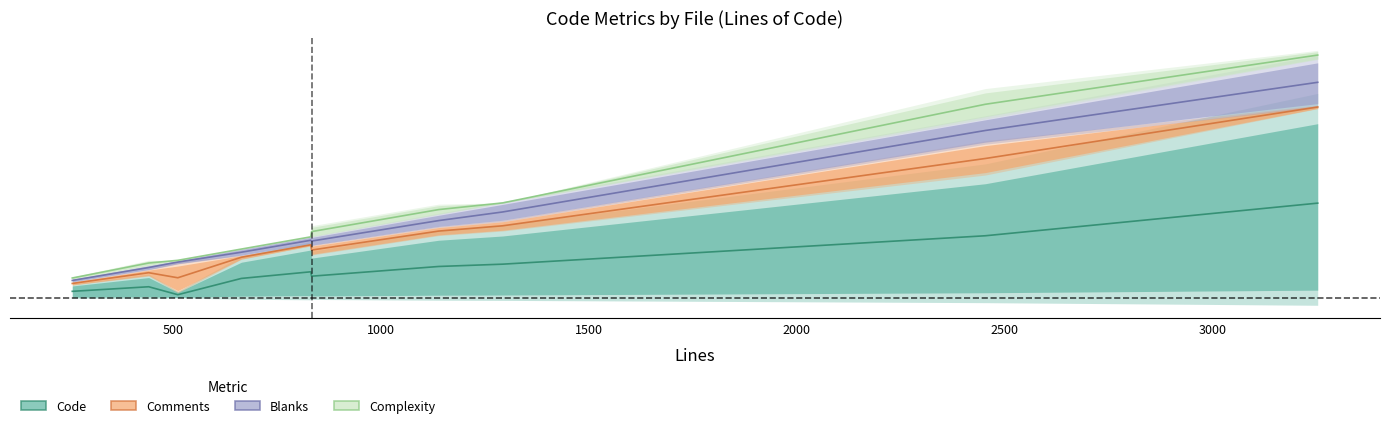

Count the number of data series in this chart.

4